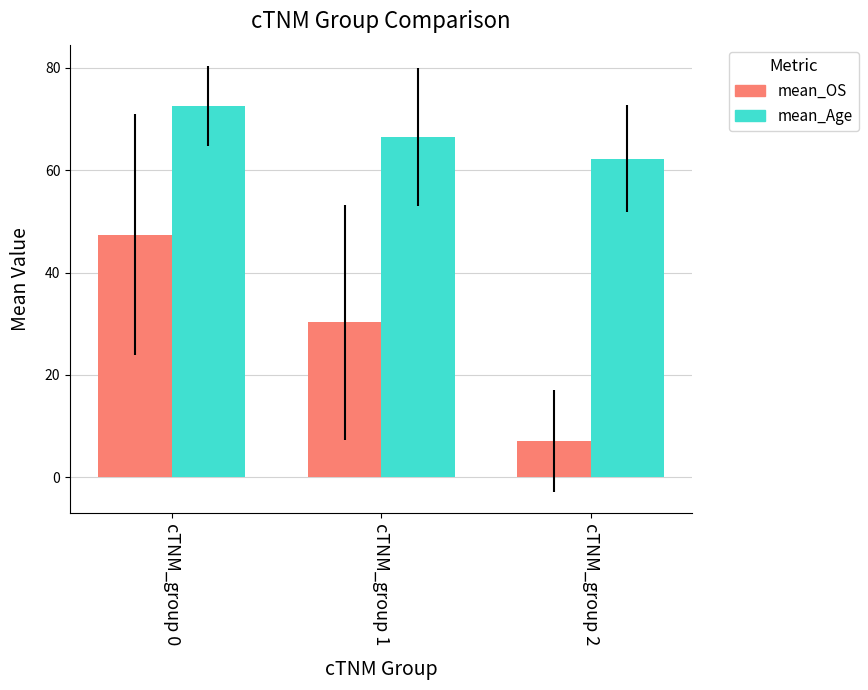

What is the total value across all series at cTNM_group 2?

69.3